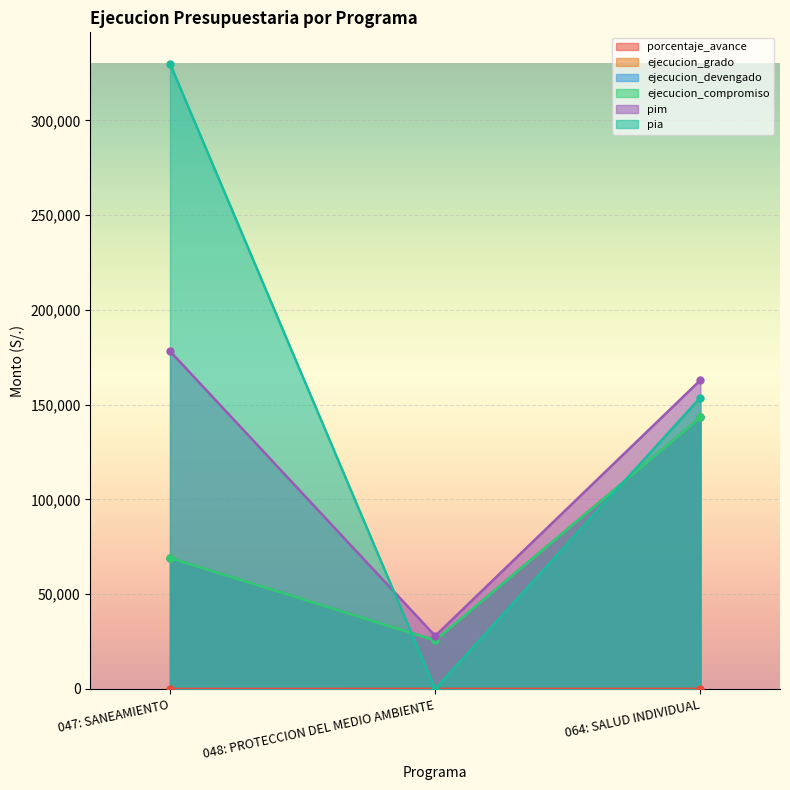

List the labels in order of porcentaje_avance value, smallest first.

047: SANEAMIENTO, 064: SALUD INDIVIDUAL, 048: PROTECCION DEL MEDIO AMBIENTE